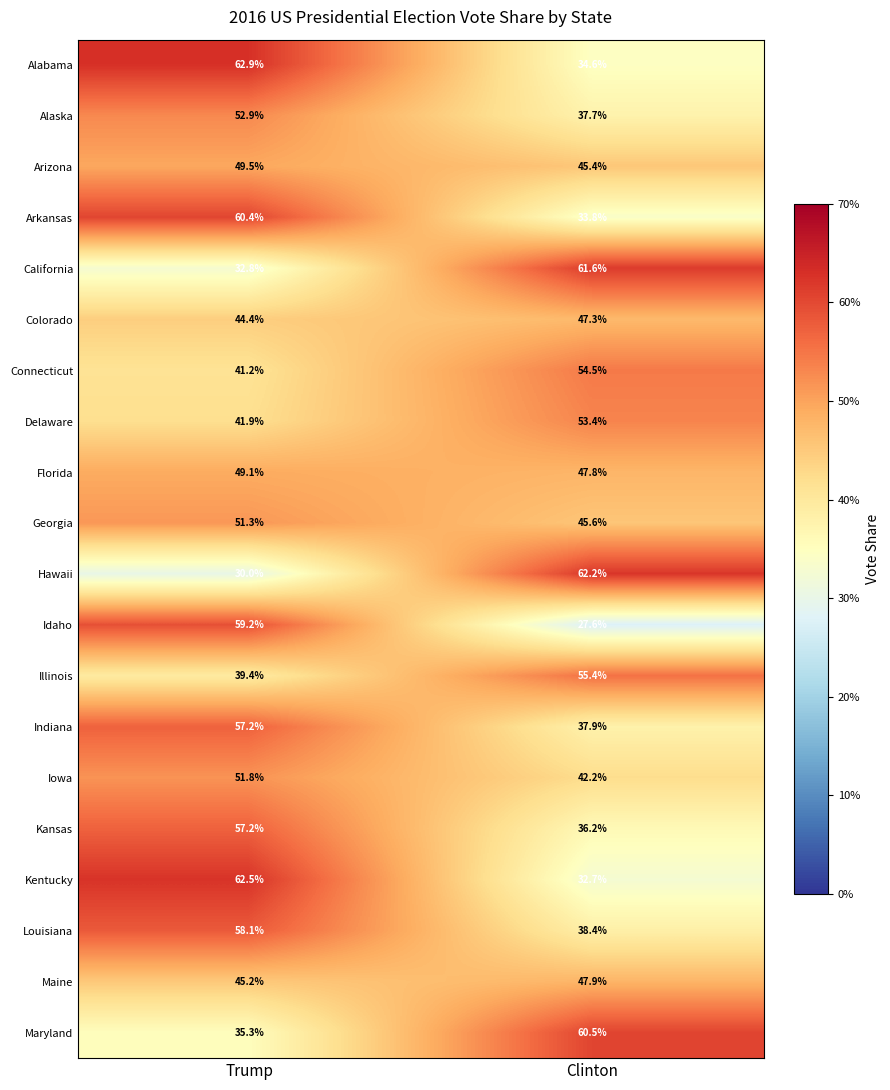

Which category has the lowest value in the Georgia series?

Clinton